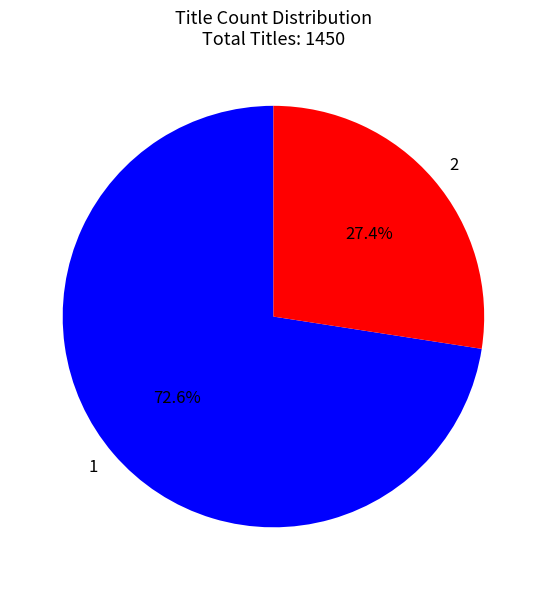

Combined, what portion of the pie is 2 and 1?

100.0%